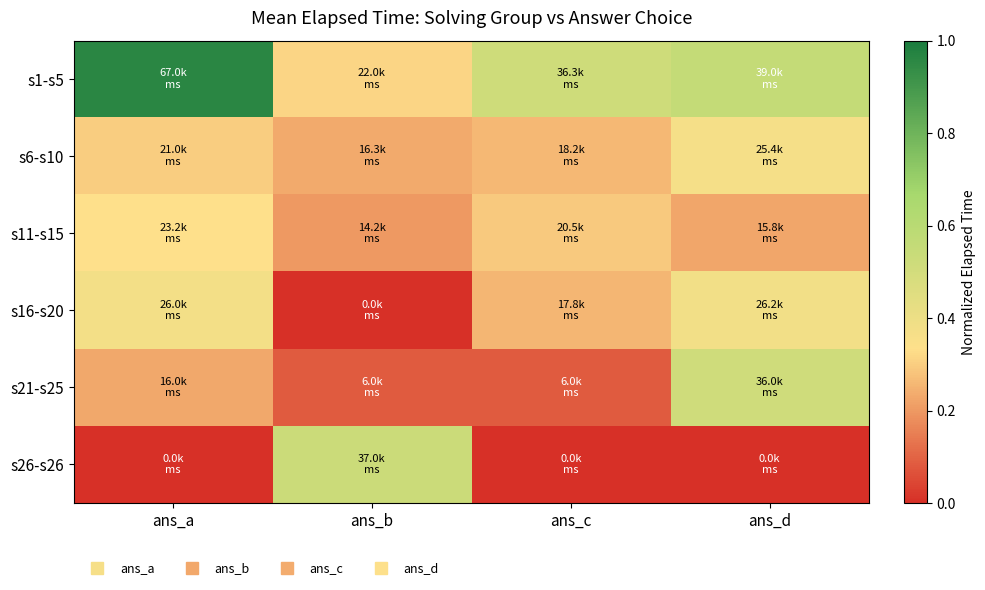

At which category is the sum across all series the highest?

ans_a